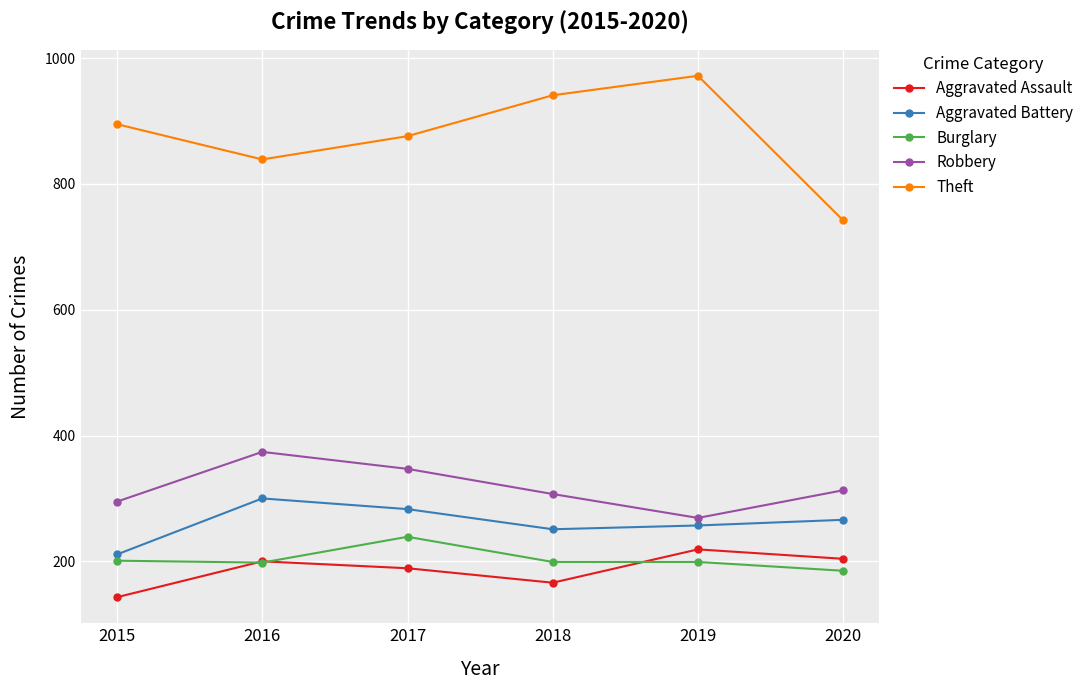

Is this an area chart (filled region under the line)?

No